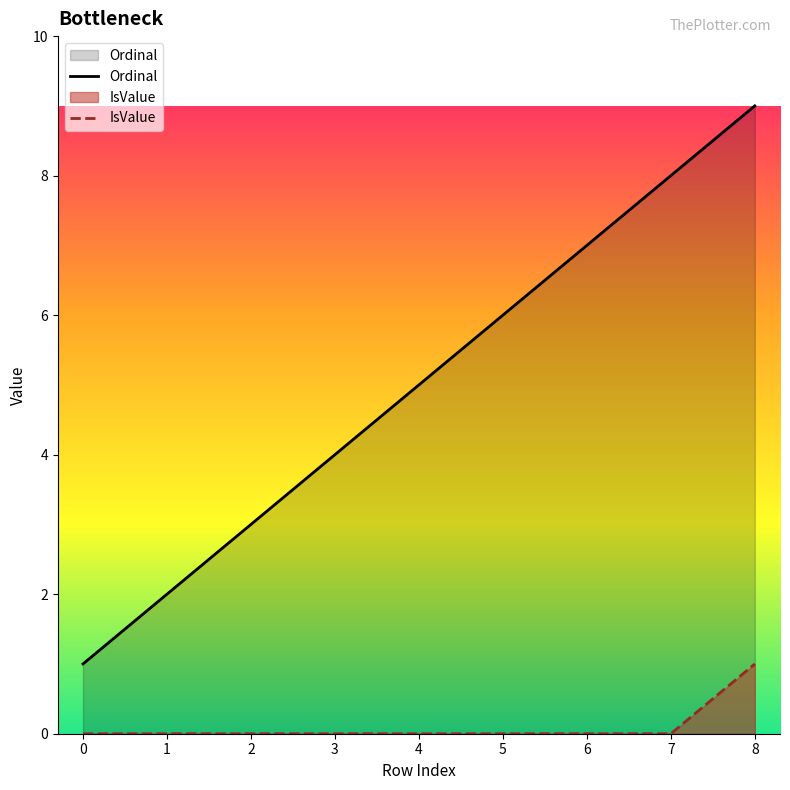

How many data points in Ordinal are above 5?

4